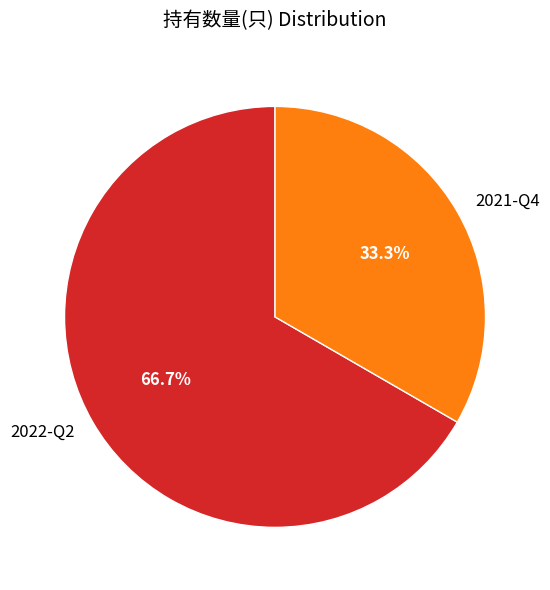

What is the largest slice in the pie chart?

2022-Q2